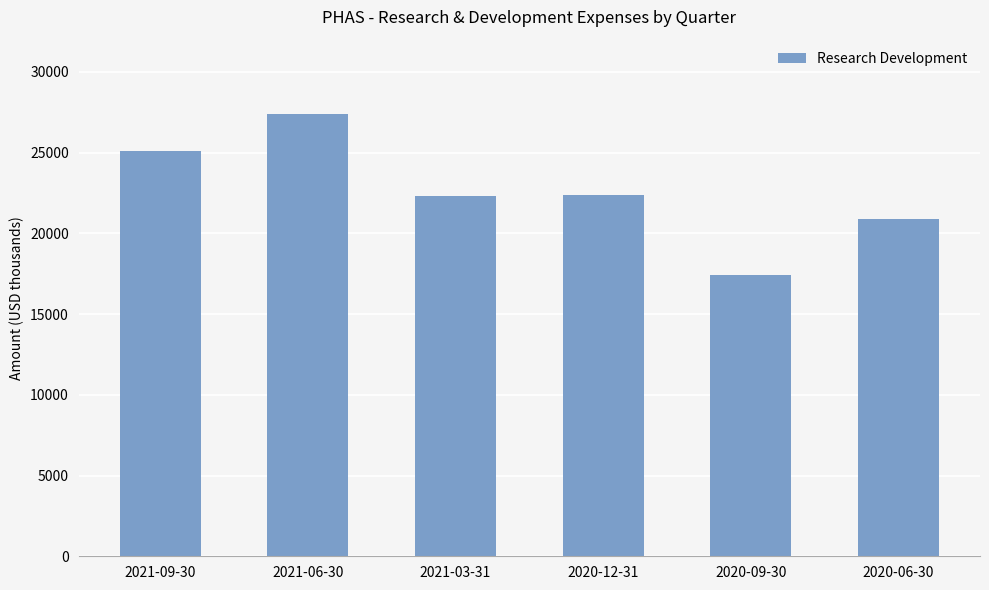

Between 2021-06-30 and 2020-09-30, which is larger?

2021-06-30